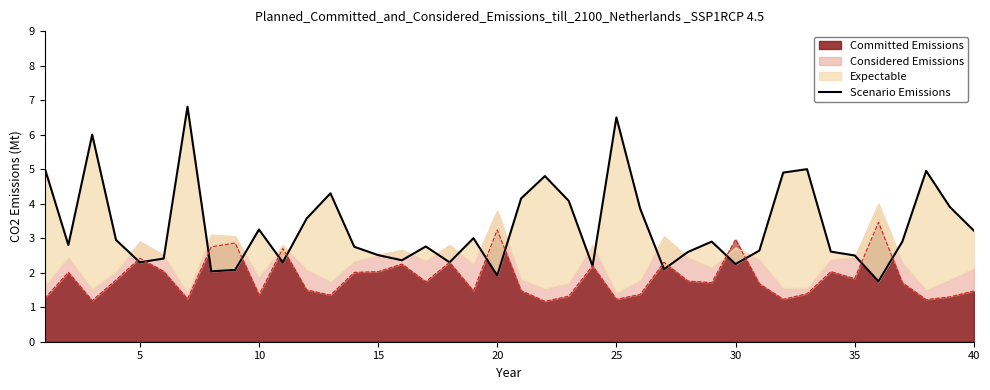

Is it true that Committed Emissions equals 1.1 at 15?

False